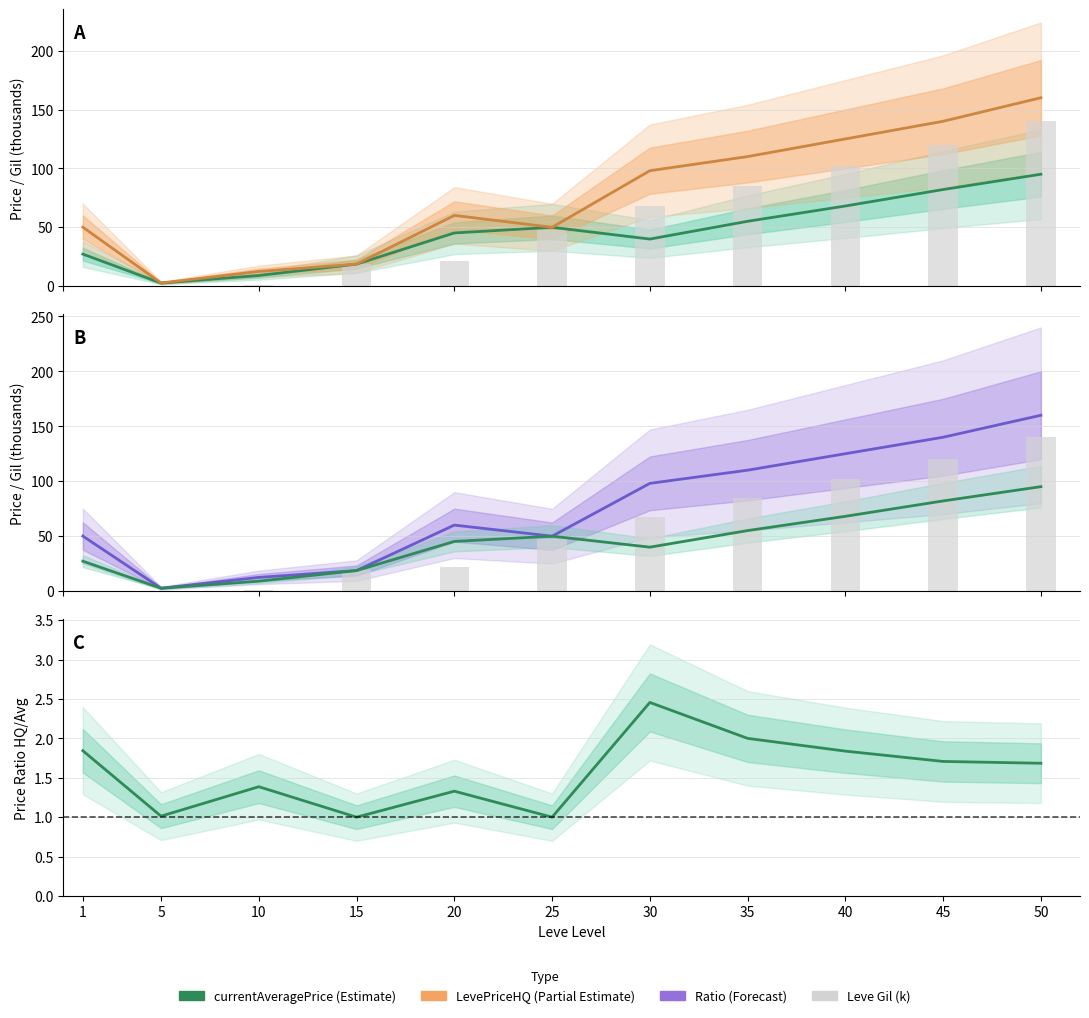

How many data points in Leve Gil (k) are above 47?

6